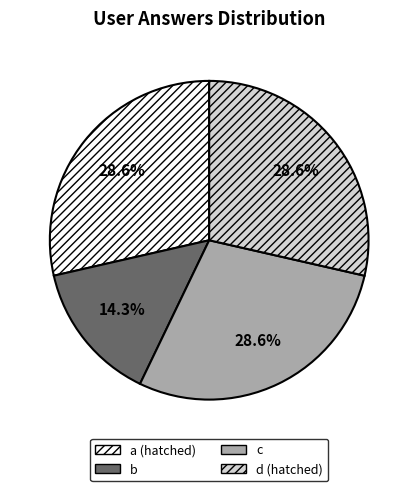

Which category has the smallest portion of the pie?

b